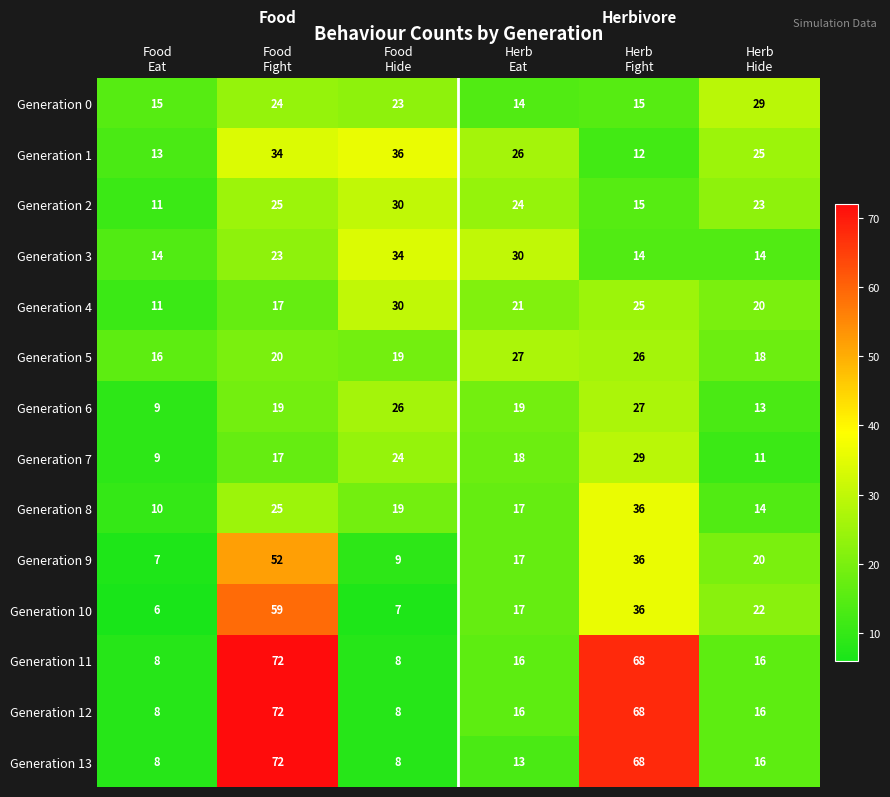

What is the minimum value shown in the chart?

6